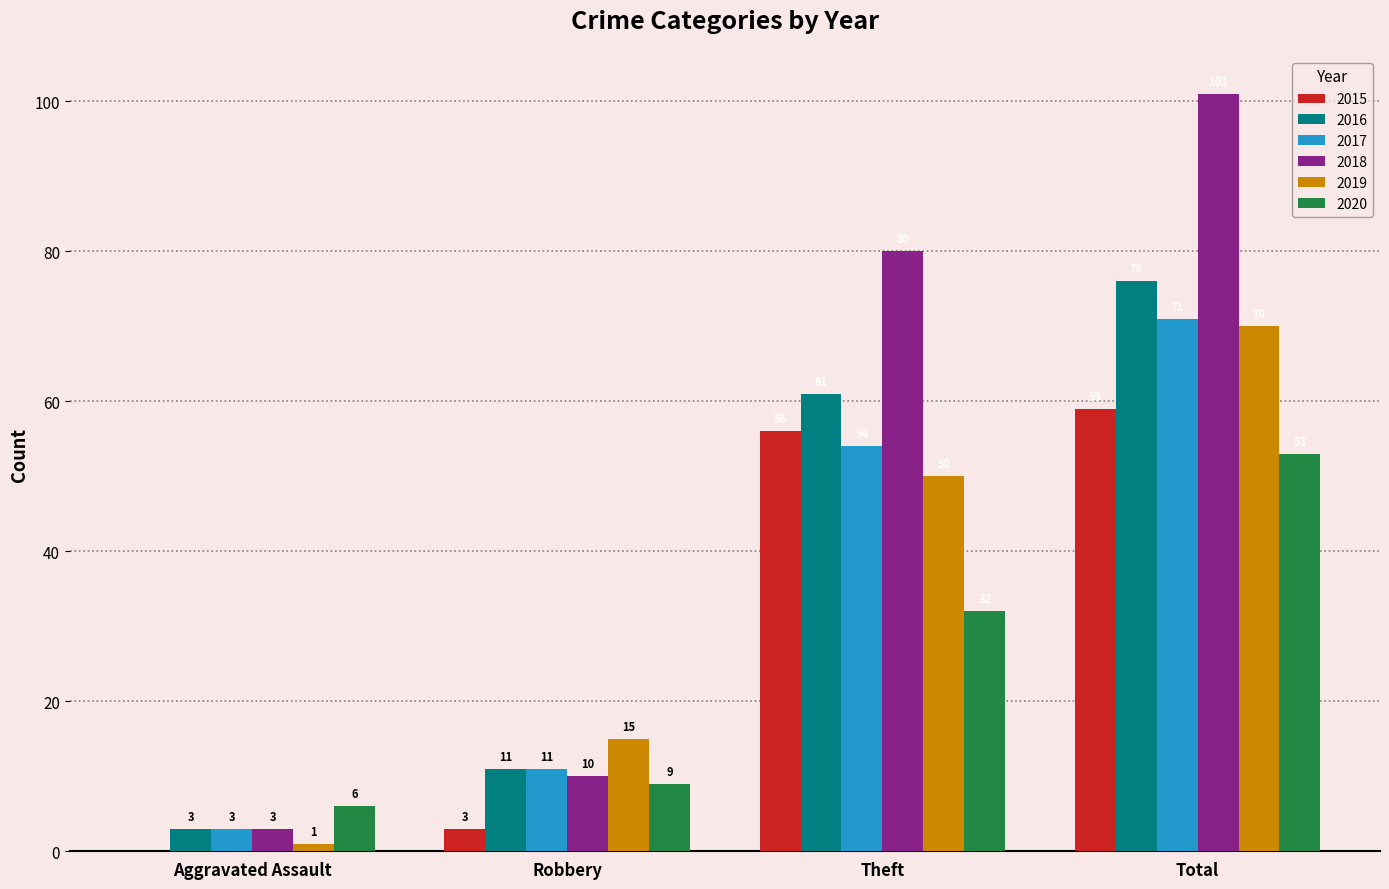

The value of 2020 at Aggravated Assault is 1. True or false?

False